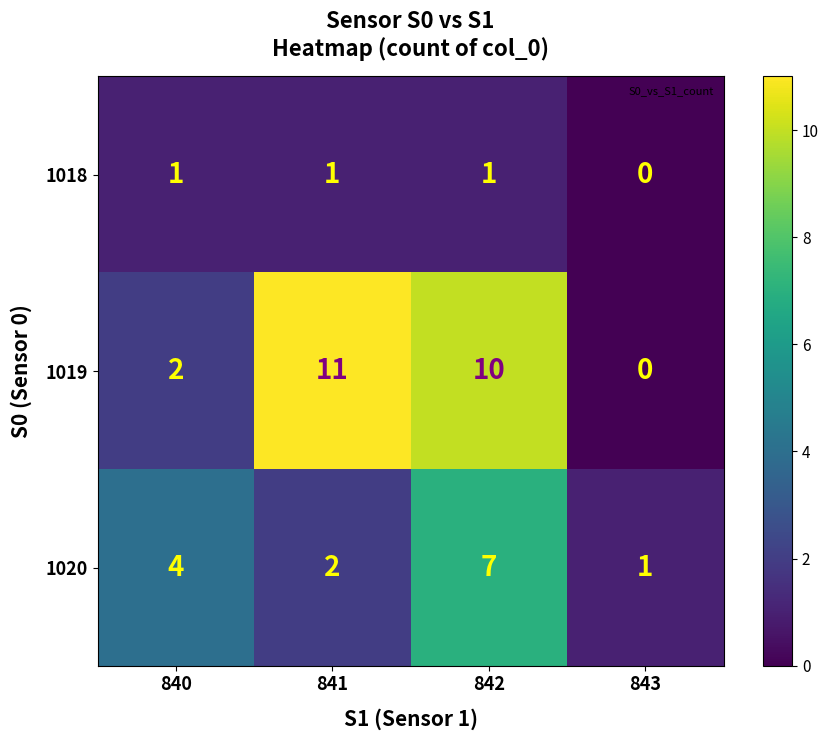

The 1018 series shows 2 at 841. True or false?

False